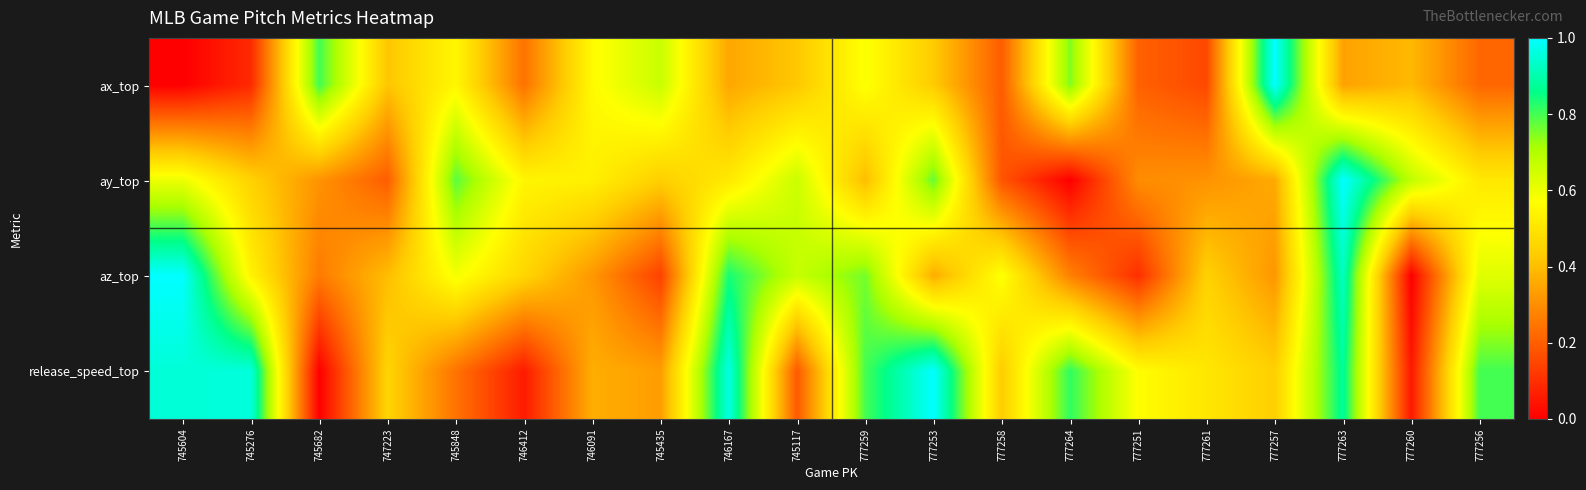

Between 745848 and 745435, which series saw the biggest shift?

az_top